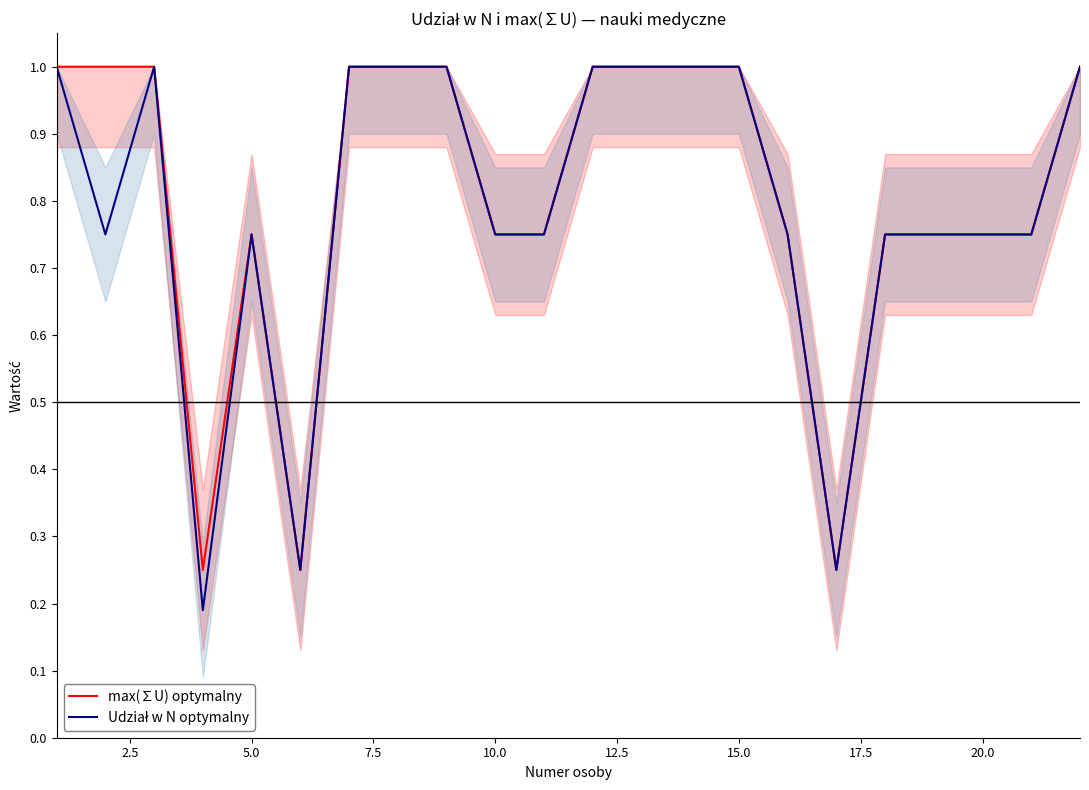

Reading left to right, extract all data points from this chart.

max(∑U) optymalny: 1.0	1.0	1.0	0.2	0.8	0.2	1.0	1.0	1.0	0.8	0.8	1.0	1.0	1.0	1.0	0.8	0.2	0.8	0.8	0.8	0.8	1.0
Udział w N optymalny: 1.0	0.8	1.0	0.2	0.8	0.2	1.0	1.0	1.0	0.8	0.8	1.0	1.0	1.0	1.0	0.8	0.2	0.8	0.8	0.8	0.8	1.0